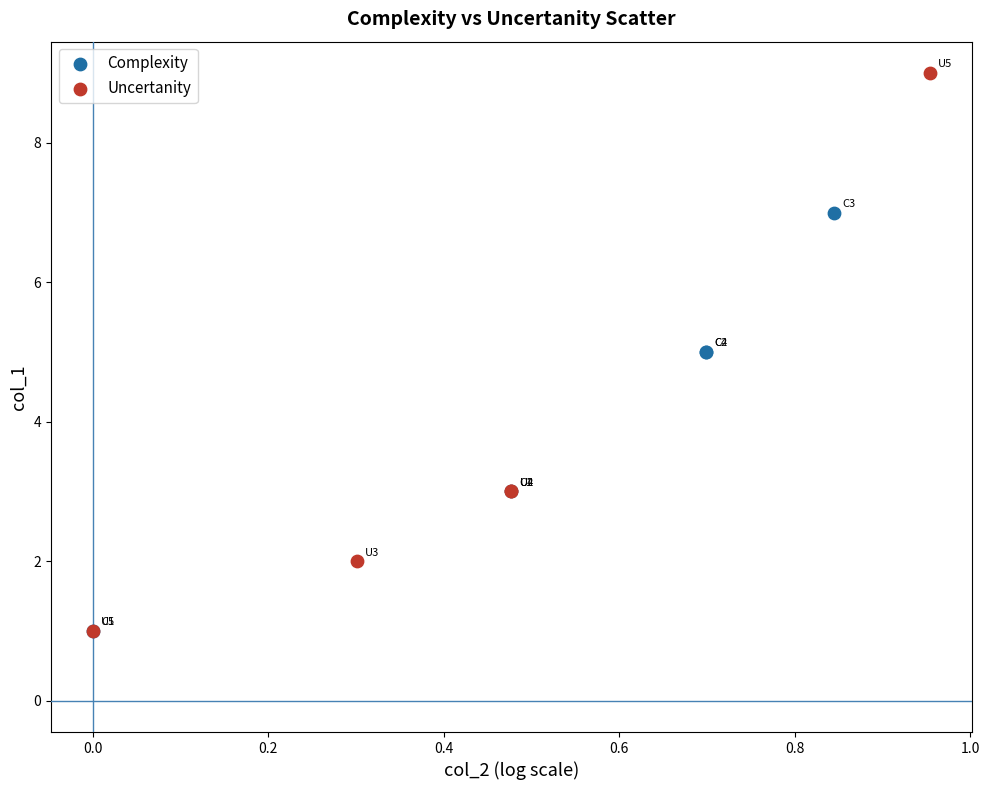

Which series reaches the maximum Y coordinate?

Uncertanity